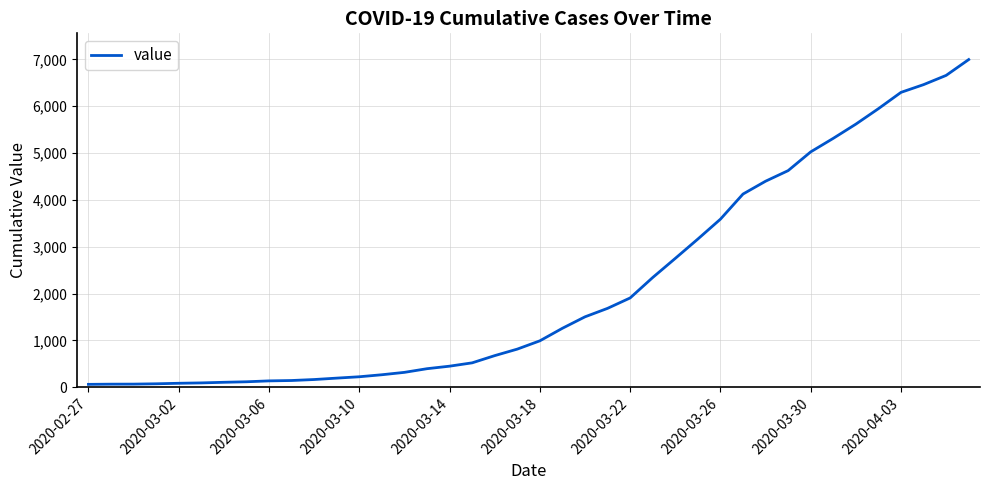

How many values are below 993?

20